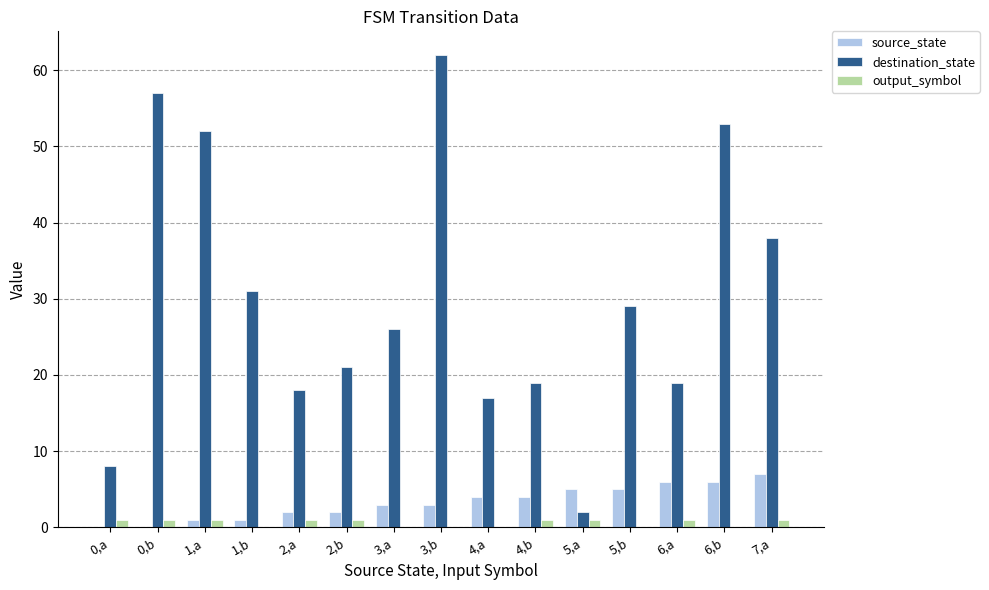

What is the highest value of the source_state series?

7